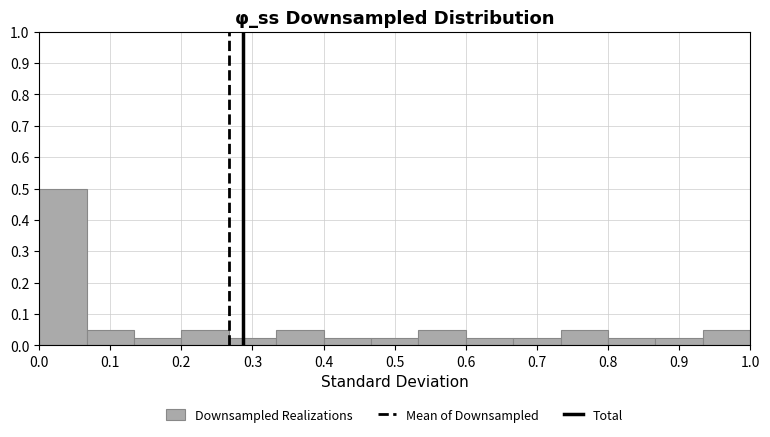

Reading left to right, transcribe this chart: for each bar, give the range it covers on the x-axis and its height. Neither the bar edges nor the heights are printed on the chart, so give them approximately, as read against the axes.

0.00 to 0.07: 0.50
0.07 to 0.13: 0.05
0.13 to 0.20: 0.03
0.20 to 0.27: 0.05
0.27 to 0.33: 0.03
0.33 to 0.40: 0.05
0.40 to 0.47: 0.03
0.47 to 0.53: 0.03
0.53 to 0.60: 0.05
0.60 to 0.67: 0.03
0.67 to 0.73: 0.03
0.73 to 0.80: 0.05
0.80 to 0.87: 0.03
0.87 to 0.93: 0.03
0.93 to 1.00: 0.05